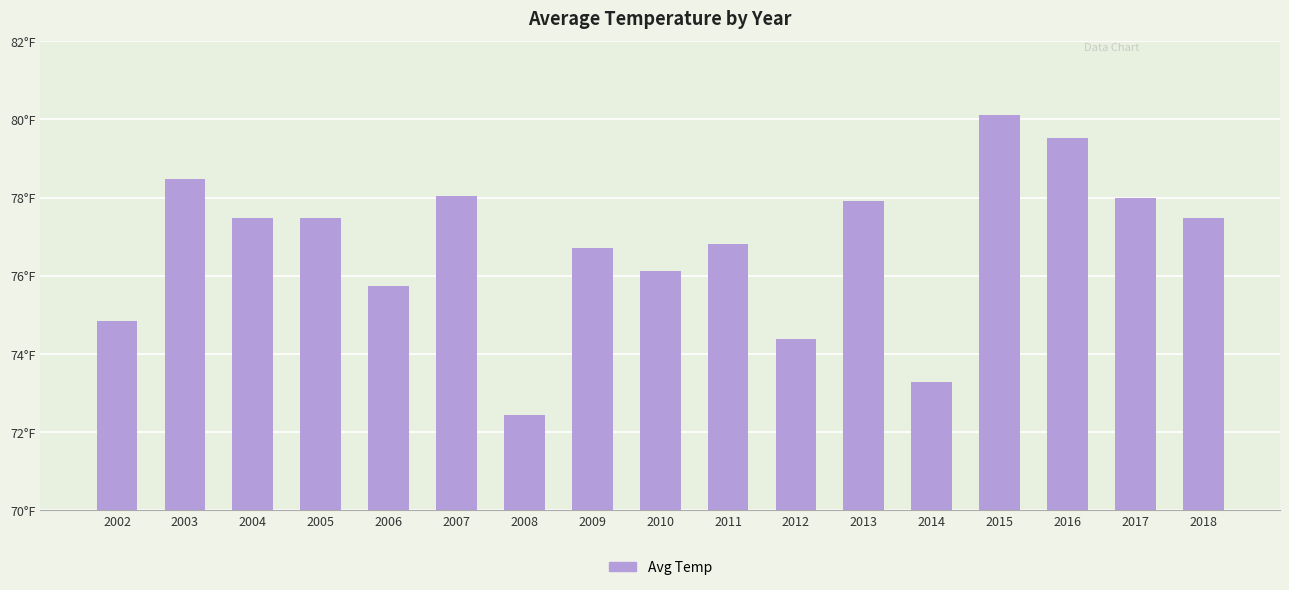

Are the bars horizontal?

No